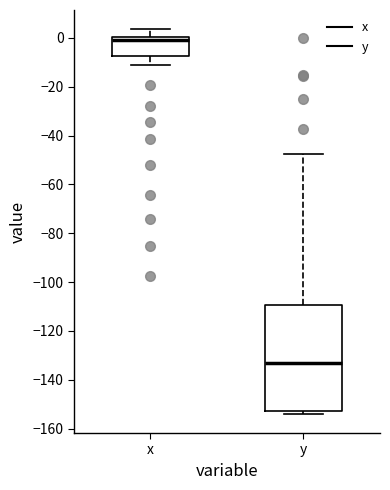

Reading left to right, transcribe this box plot: for each box, give where its median line is, the range the box spans, and where its two whiskers end, as read against the y-axis. The values are not printed on the chart, so give them approximately, as read against the axis.

x: median -2, box -8 to 0, whiskers -12 to 4
y: median -134, box -152 to -110, whiskers -154 to -48